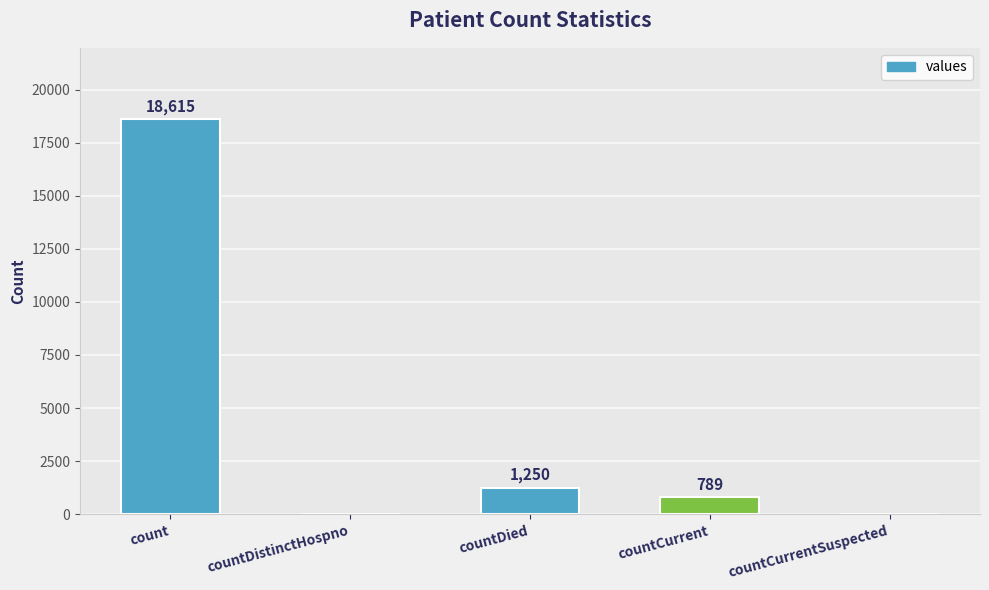

At which label is the value closest to 9307?

countDied